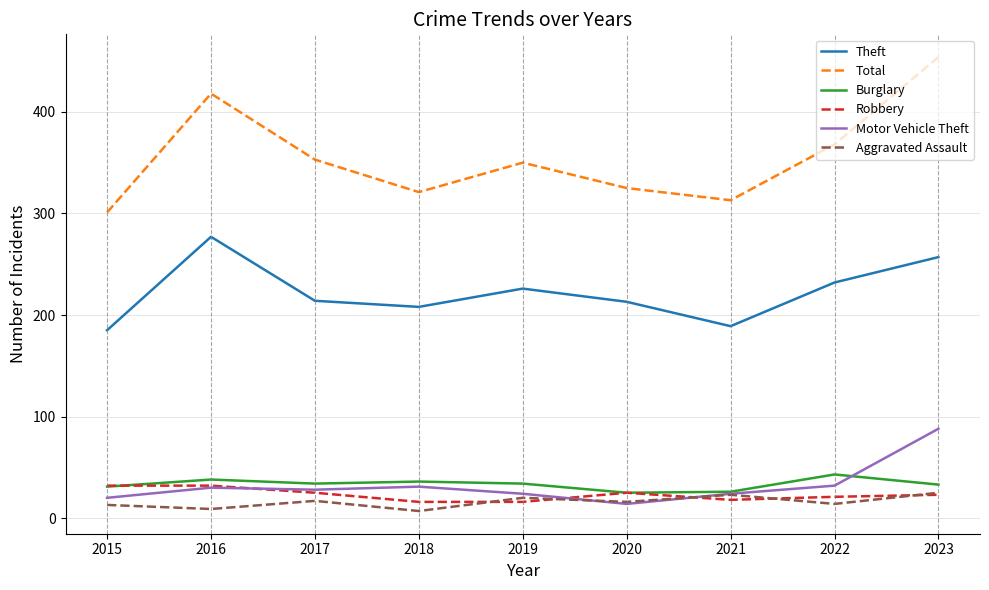

Where is the first local maximum for Burglary?

2016